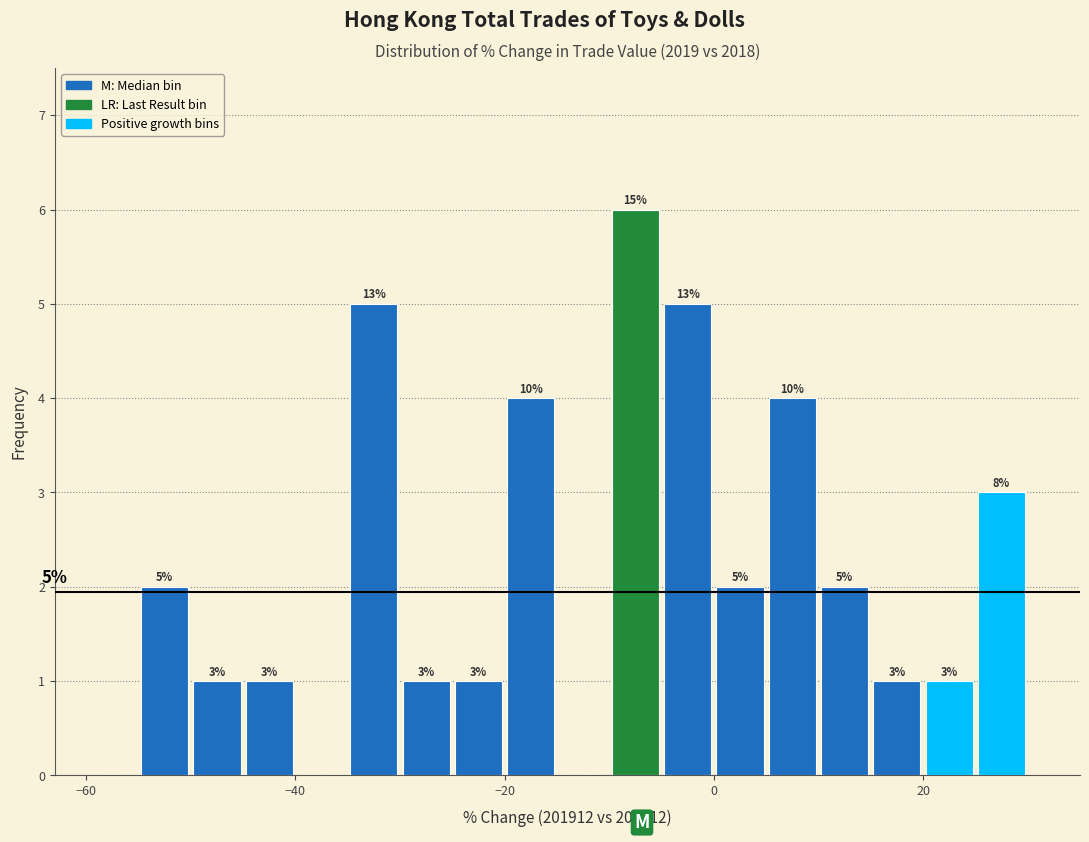

Read against the x-axis, roughly where is the centre of the tallest bar?

-8